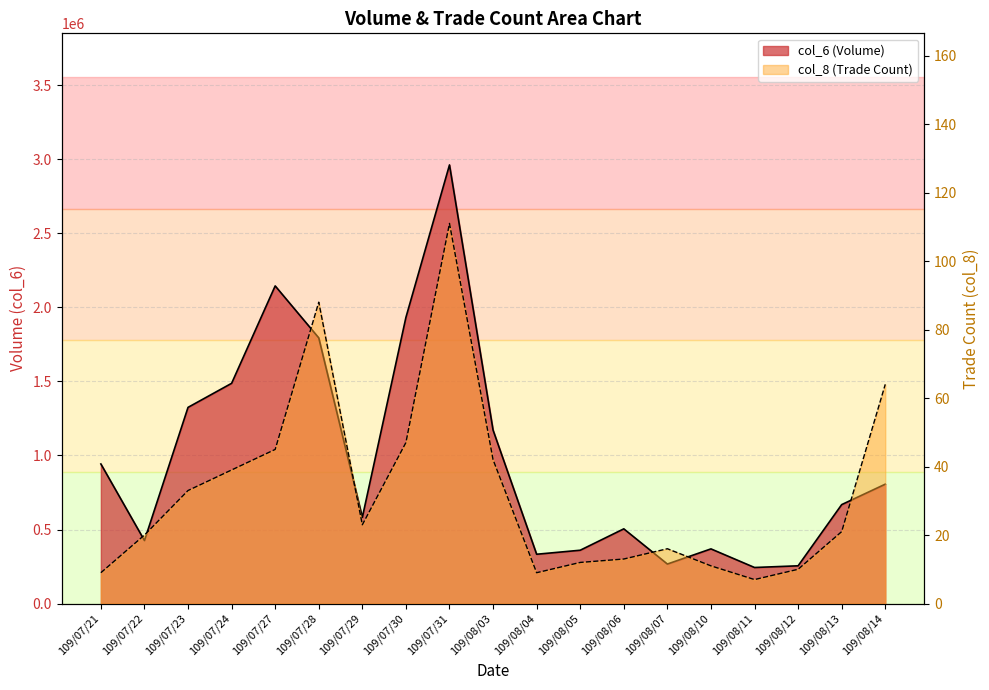

Which series has the largest total across all categories?

col_6